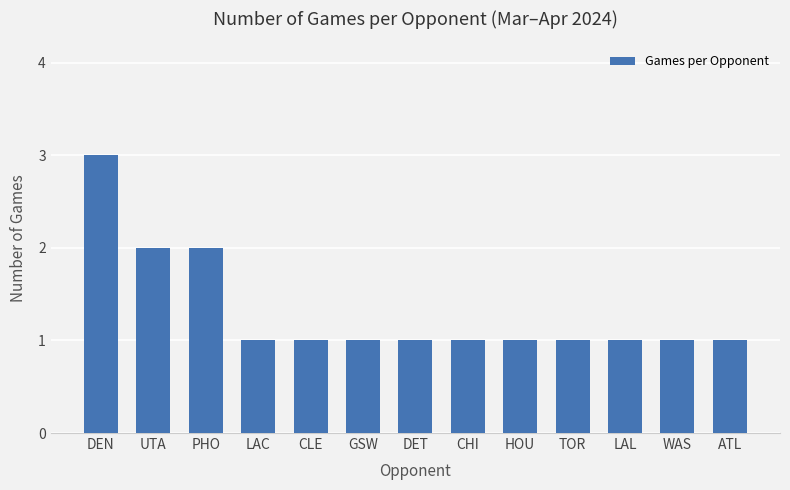

True or false: the data shows 2 at ATL.

False